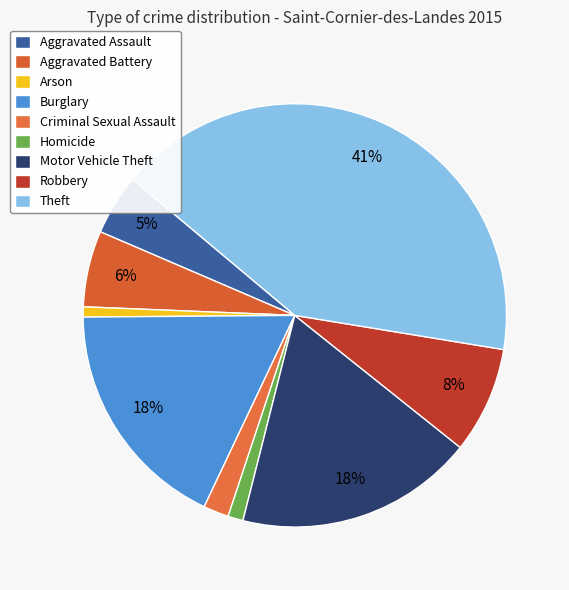

How many segments does this pie chart have?

9